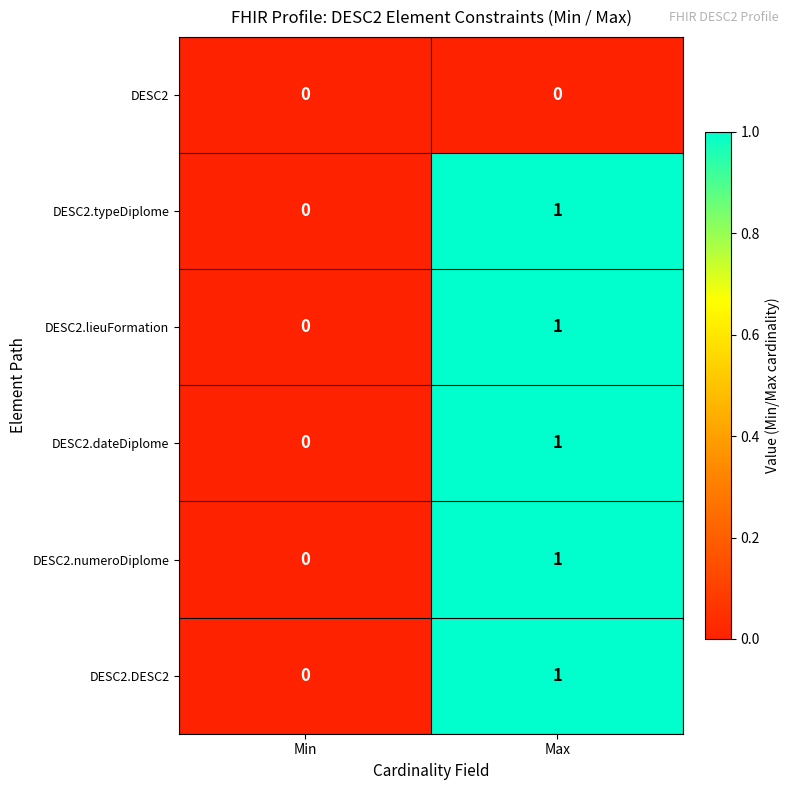

At which label is DESC2.dateDiplome closest to 0?

Min